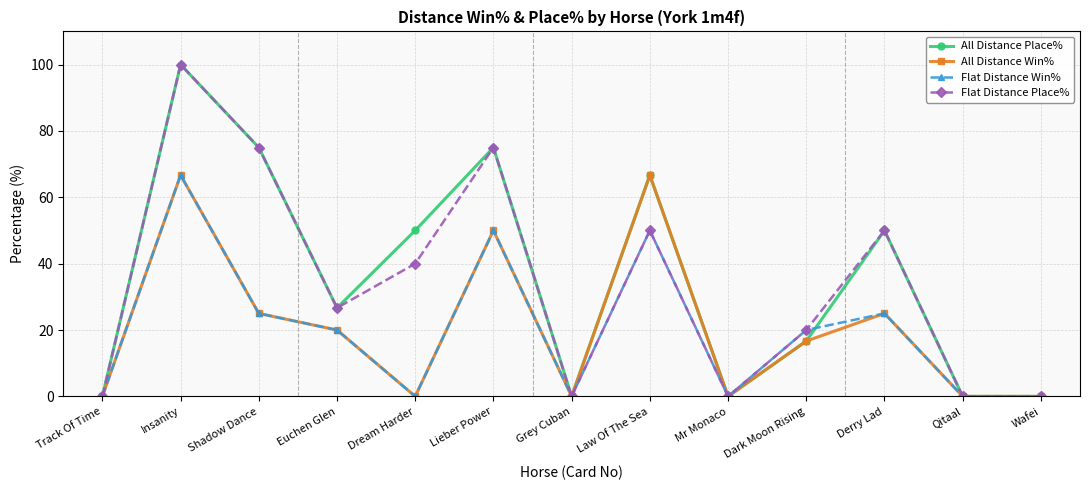

At which category does Flat Distance Win% reach its first local peak?

Insanity